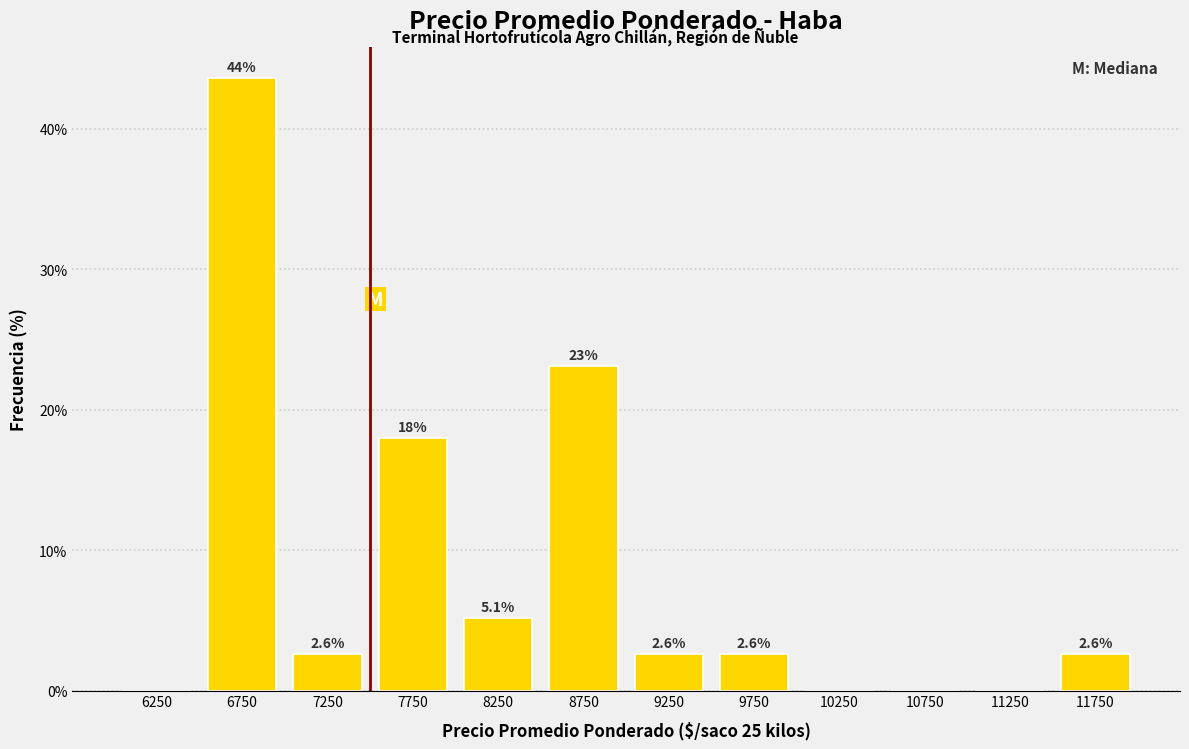

Over which range of the x-axis is the bar tallest?

6500 to 7000